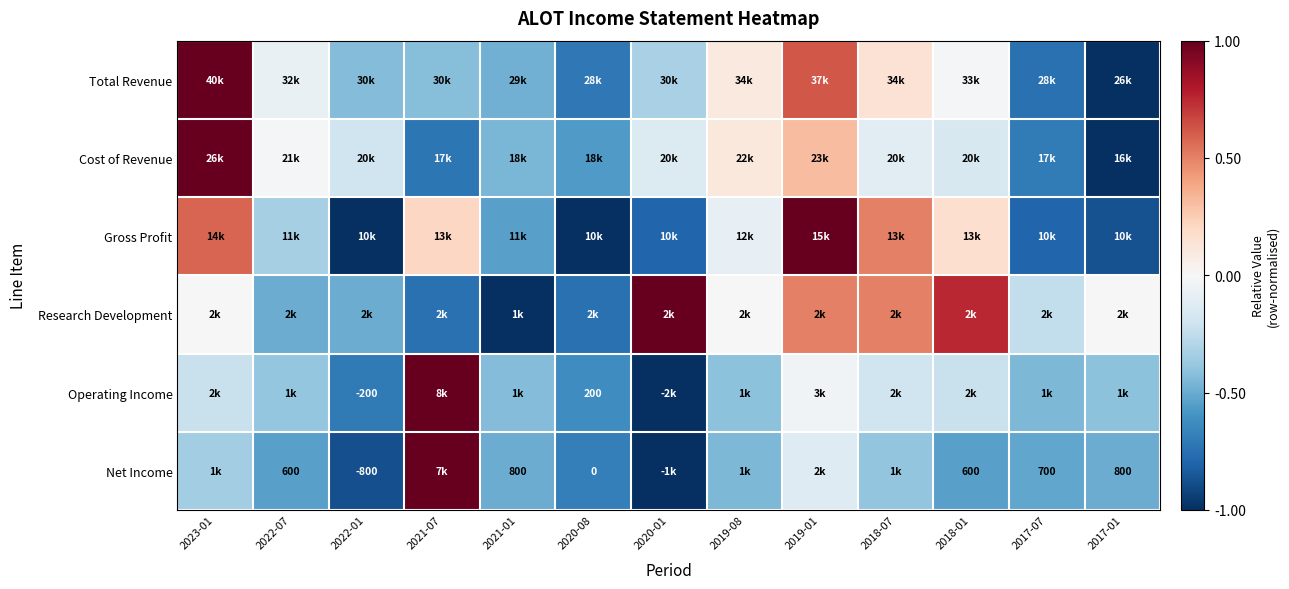

True or false: Operating Income has a value of -0.1 at 2019-08.

False